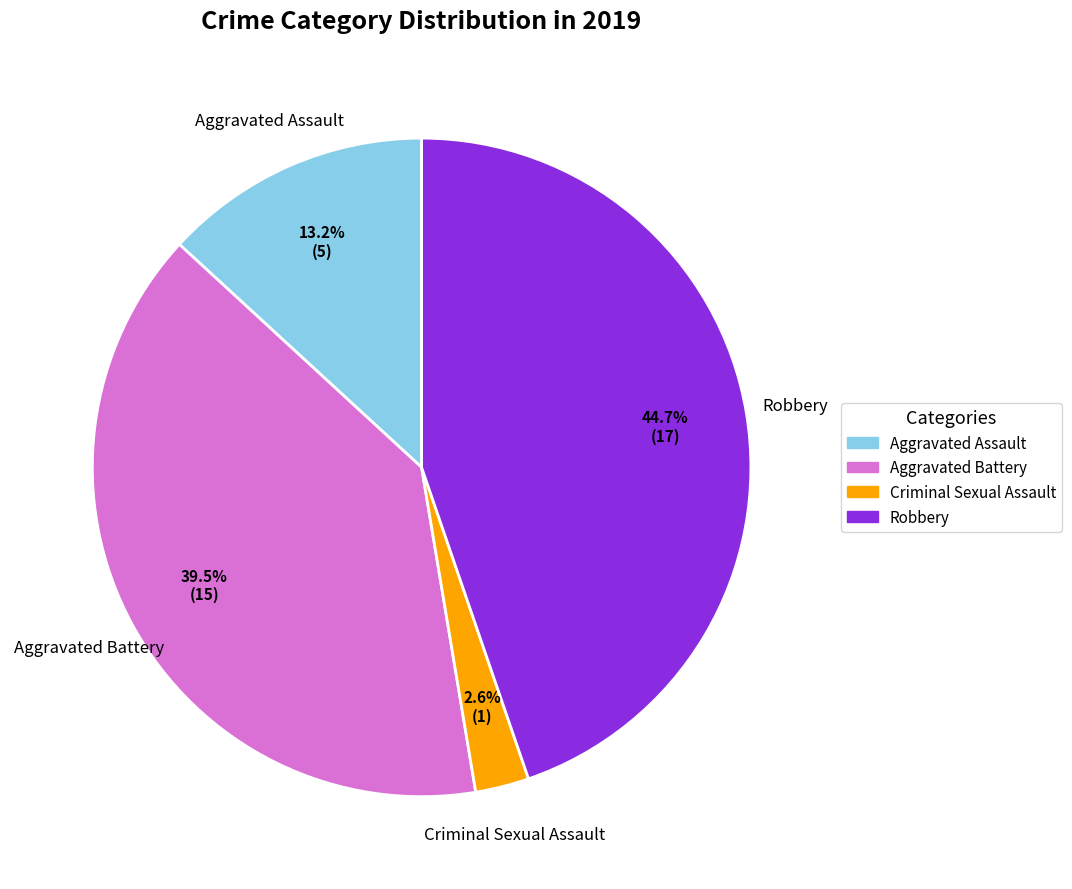

Does any single category account for the majority?

No